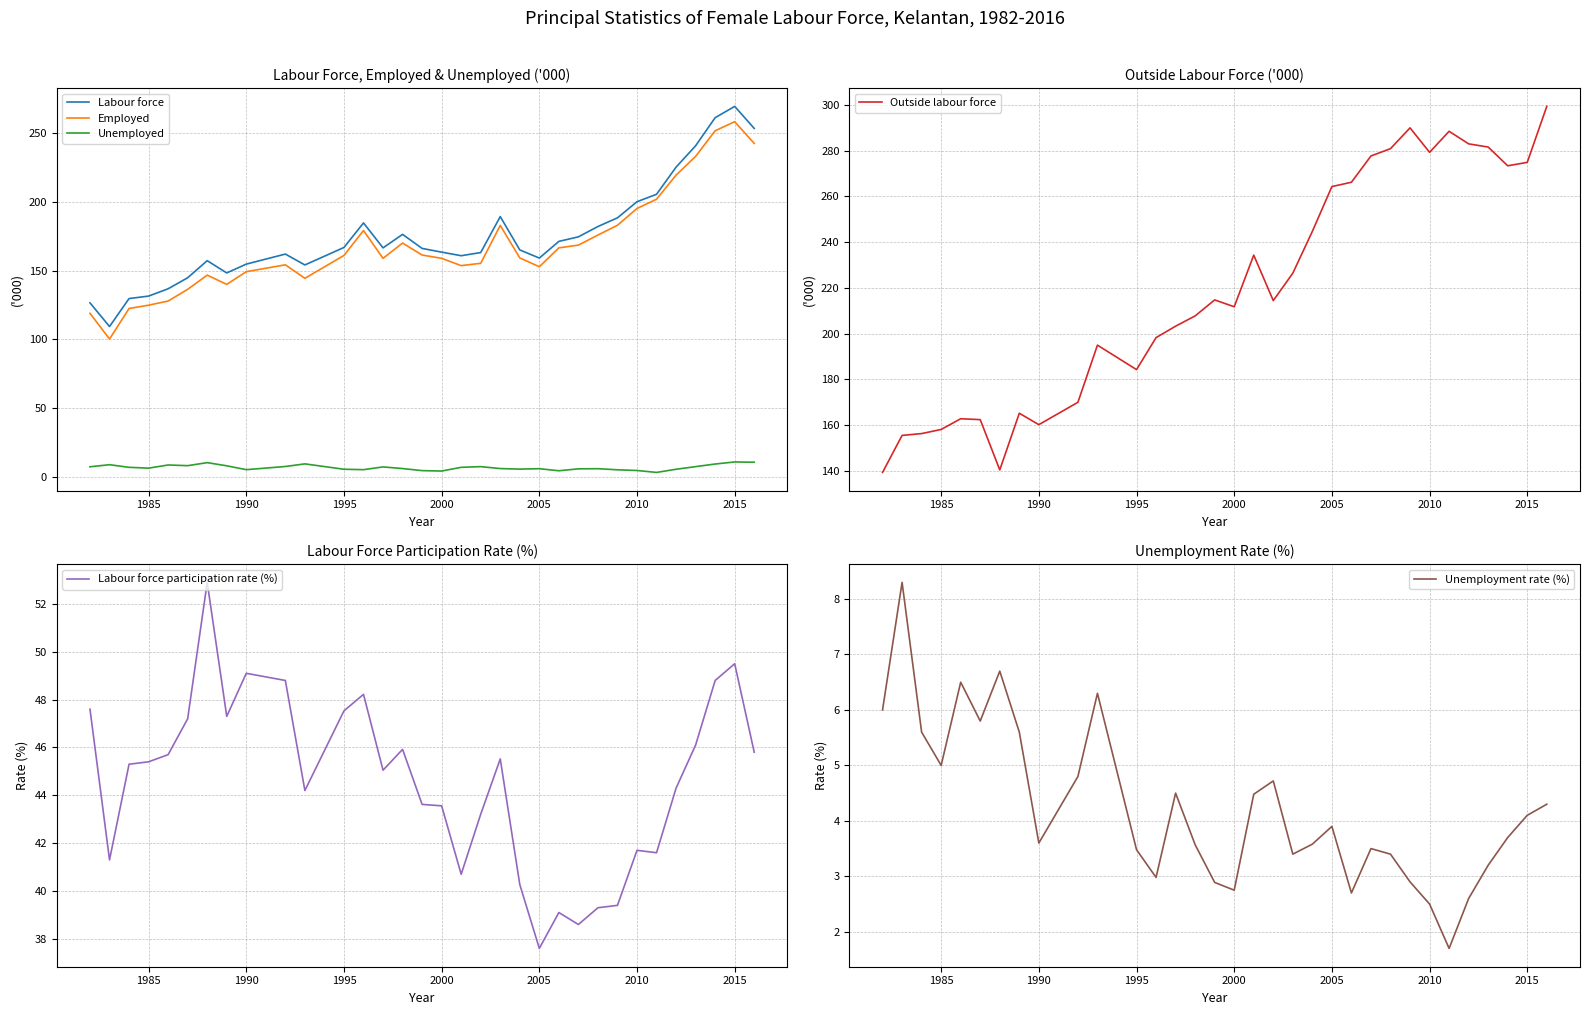

How many values in the Unemployed series exceed 6?

22